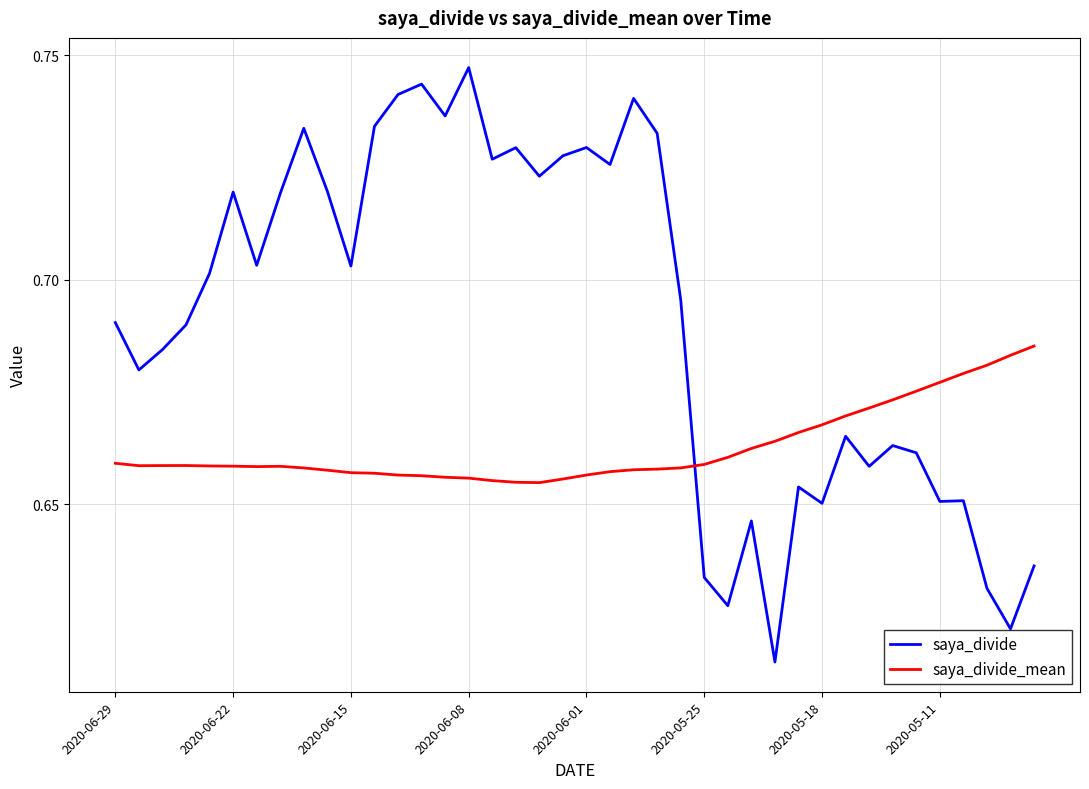

Which series has the largest total across all categories?

saya_divide